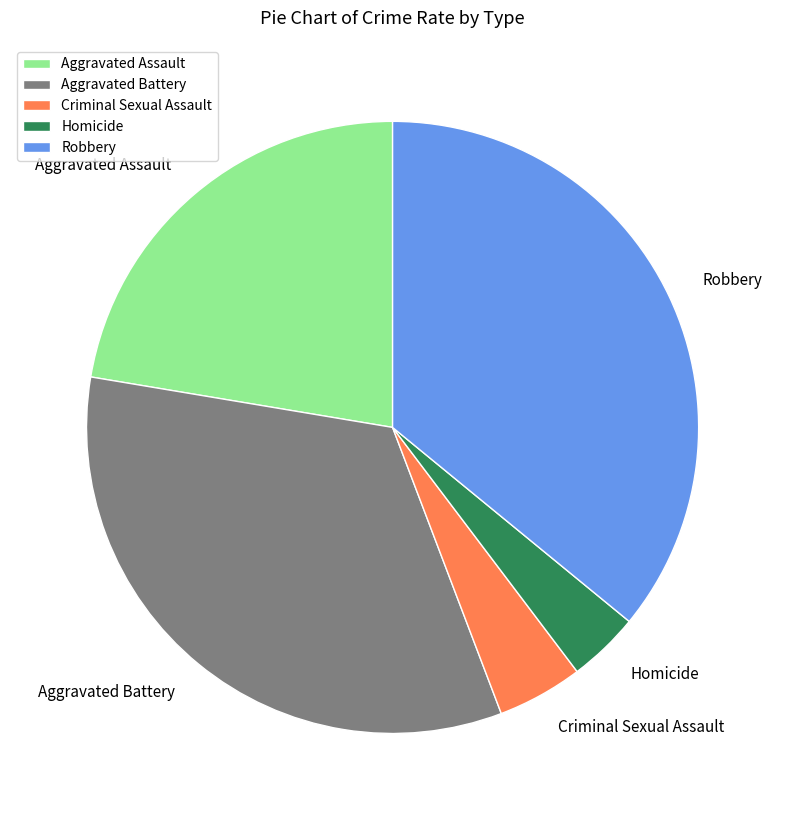

Which category has the biggest portion of the pie?

Robbery